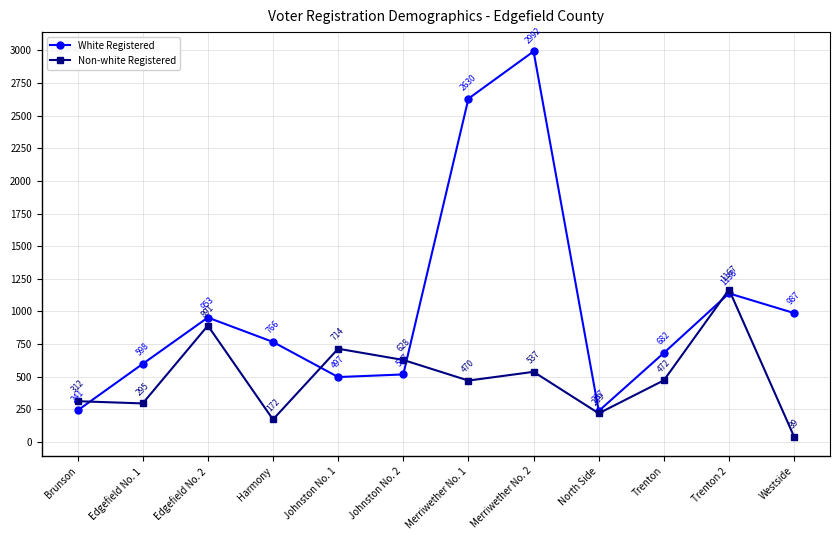

Which series has the largest range (max minus min)?

White Registered